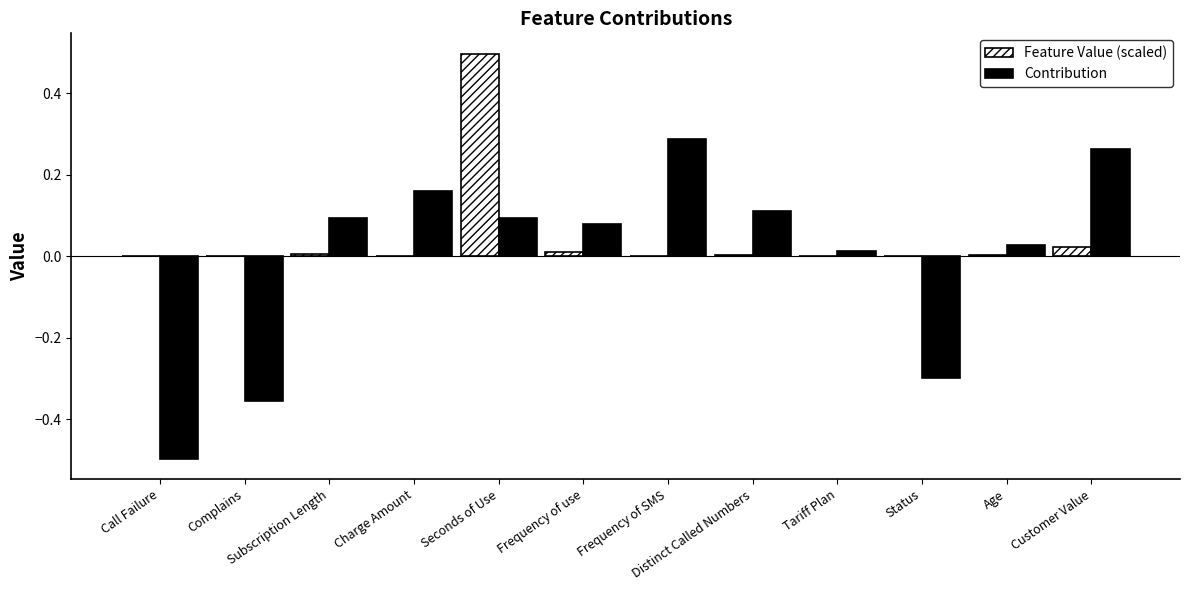

What is the sum of all Feature Value (scaled) values?

0.5